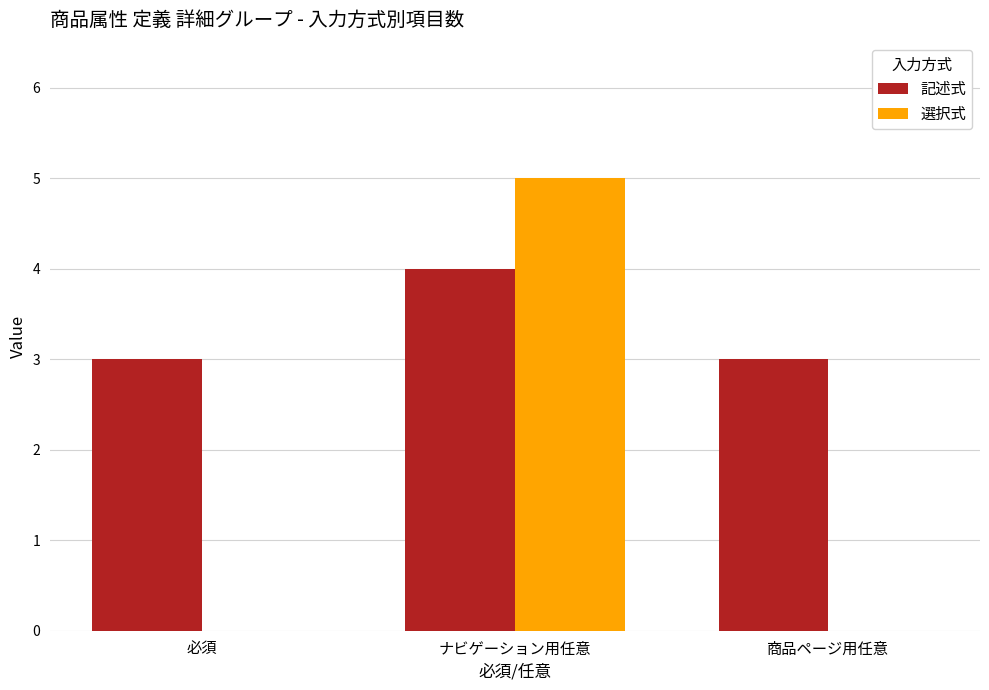

What is the total value across all series at 商品ページ用任意?

3